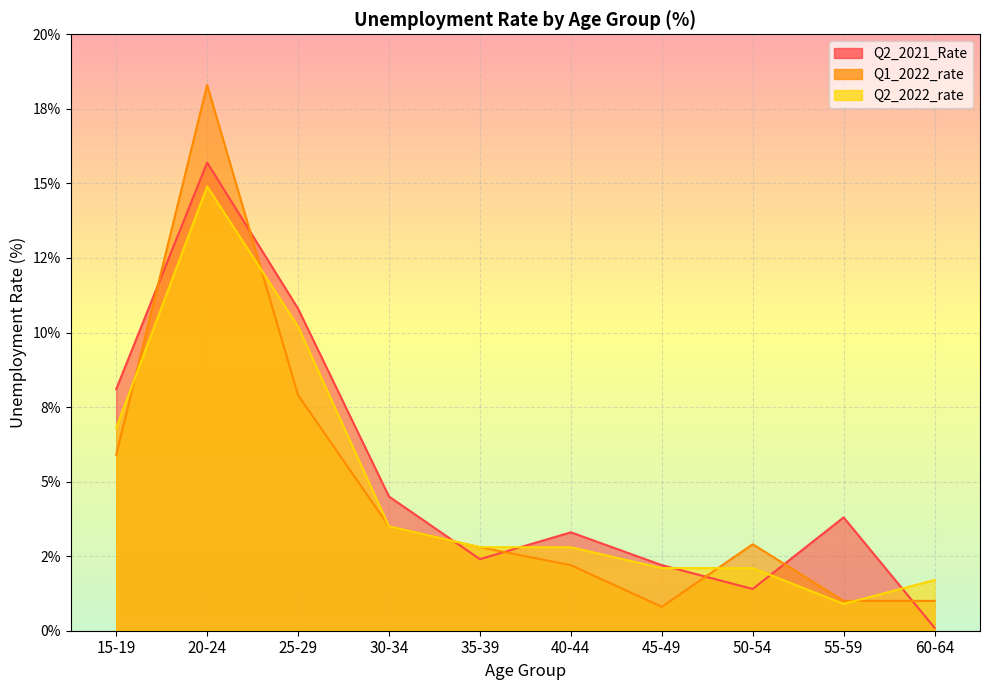

What is the label of the 10th point from the right?

15-19